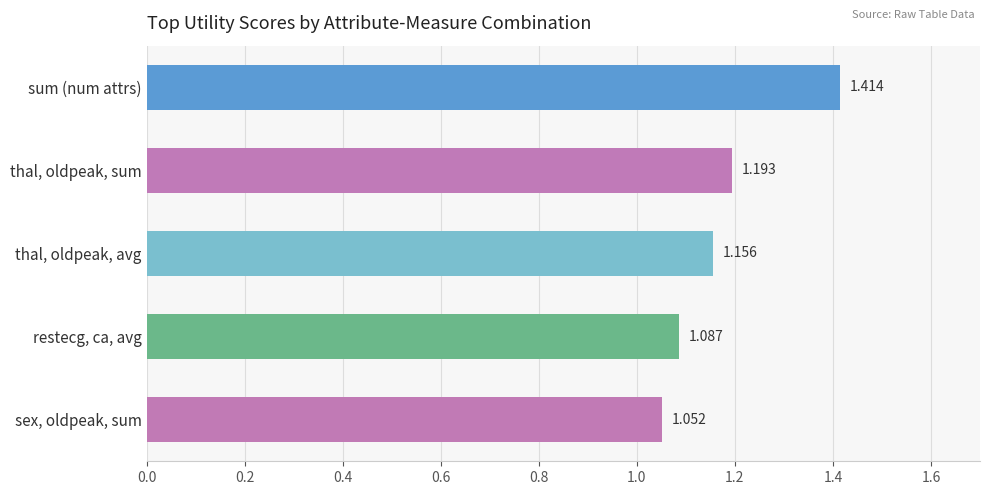

At which label is the value closest to 1?

sex, oldpeak, sum